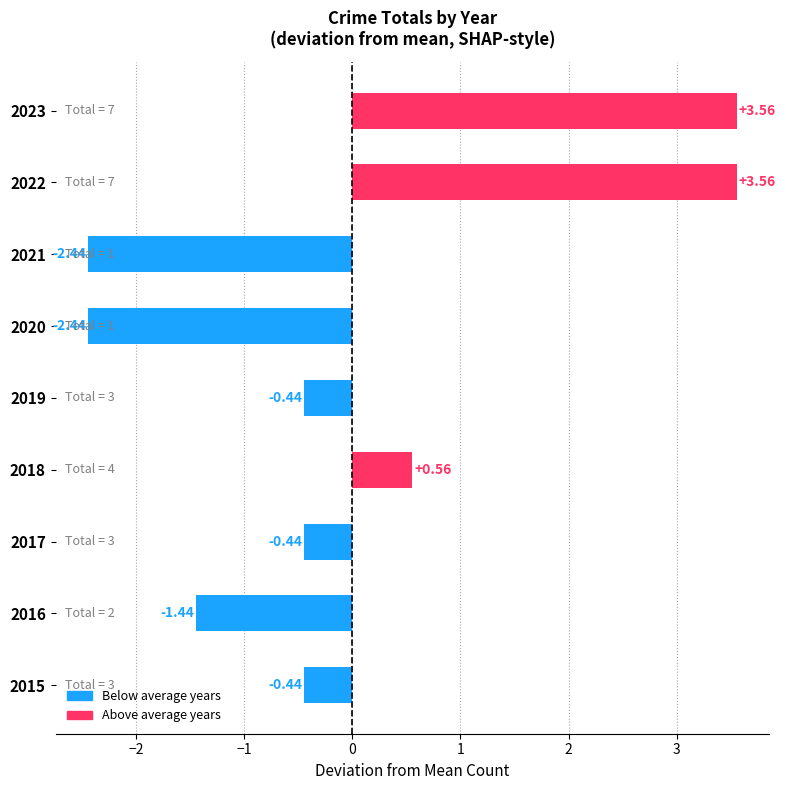

What is the difference between the values at 2023 and 2021?

6.0